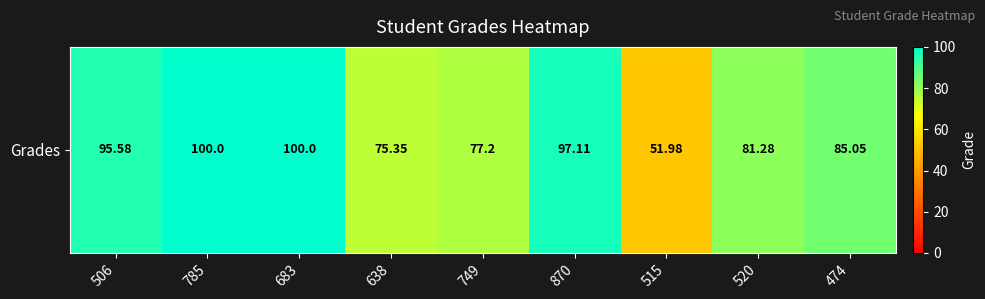

Reading left to right, what are all the values shown in this chart?

506=95.6	785=100.0	683=100.0	638=75.3	749=77.2	870=97.1	515=52.0	520=81.3	474=85.0